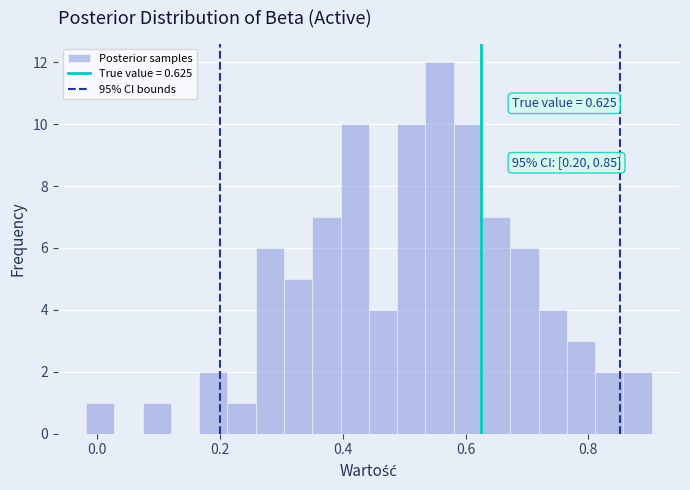

Around what value on the x-axis is the tallest bar? Give the approximate position of its centre, as read against the axis.

0.56